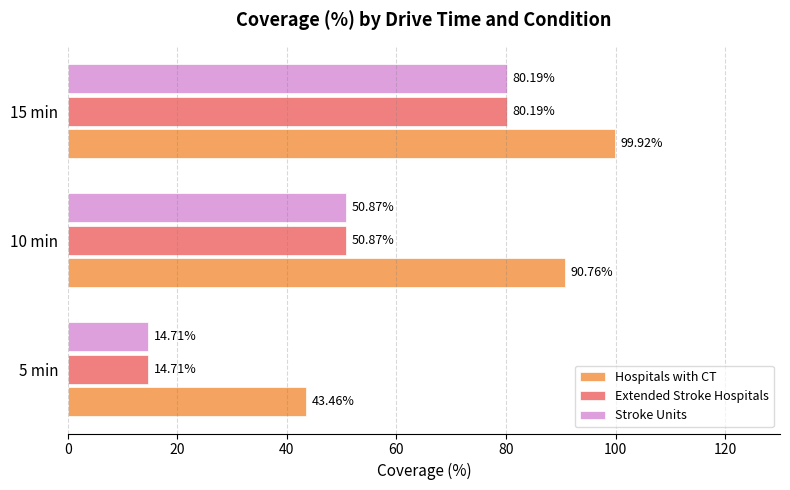

At how many categories does at least one series exceed 58?

2